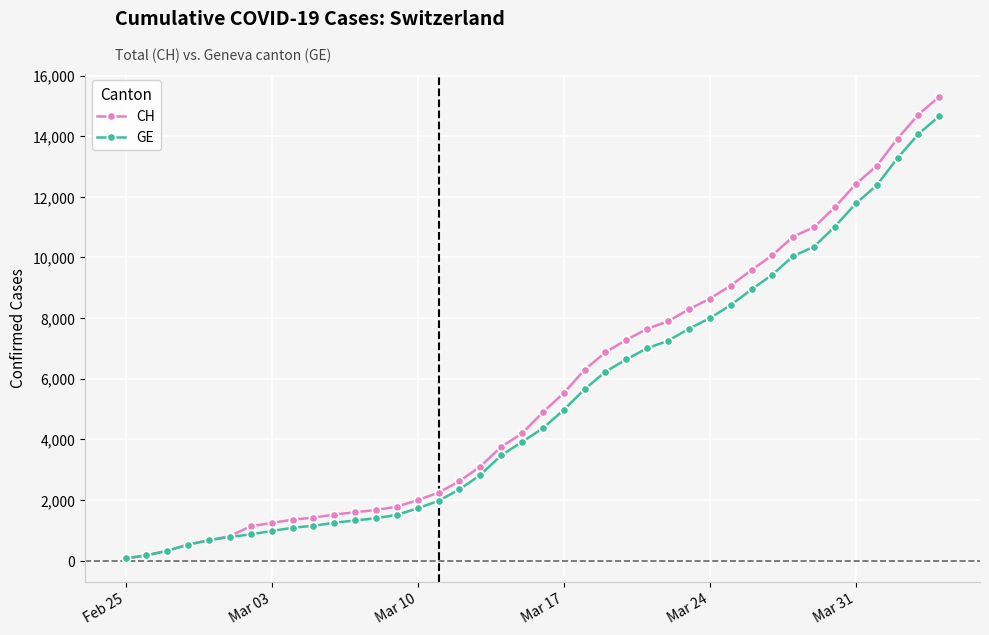

Does the chart display data point markers on the line(s)?

Yes